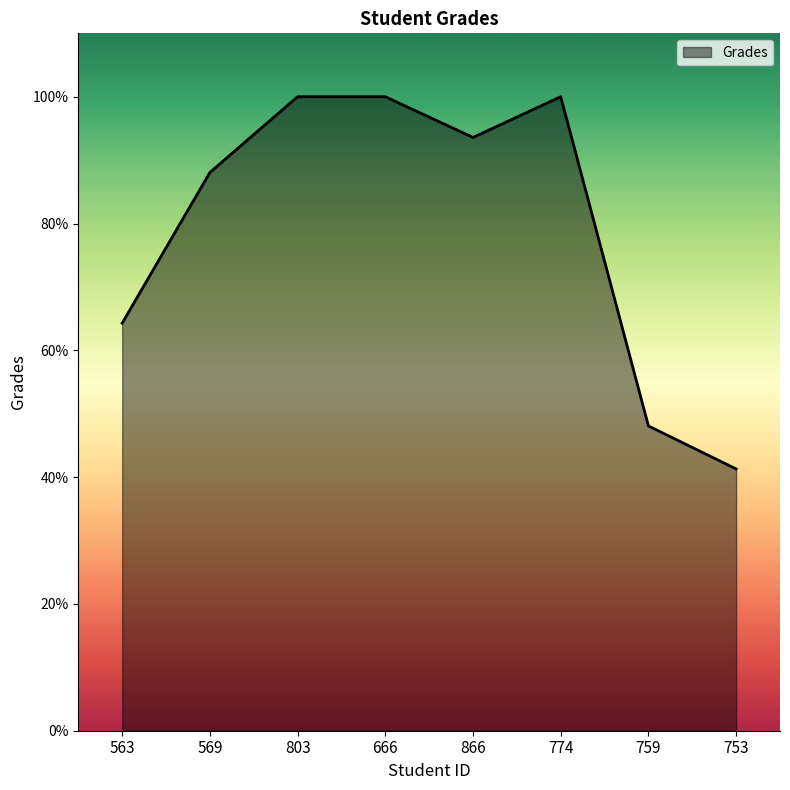

What position from the right is 563?

8